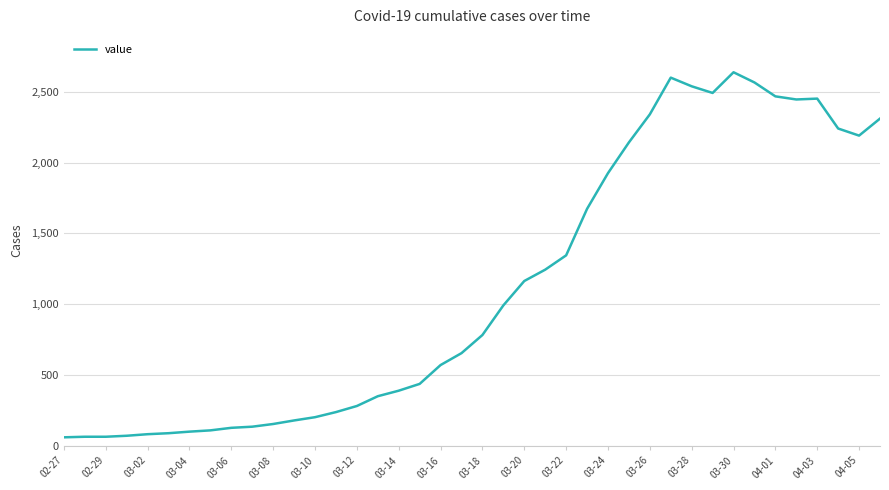

What is the minimum value shown in the chart?

61